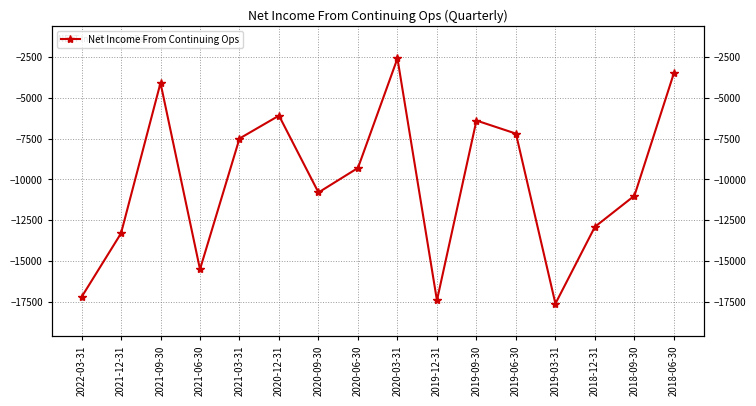

Is this an area chart (filled region under the line)?

No